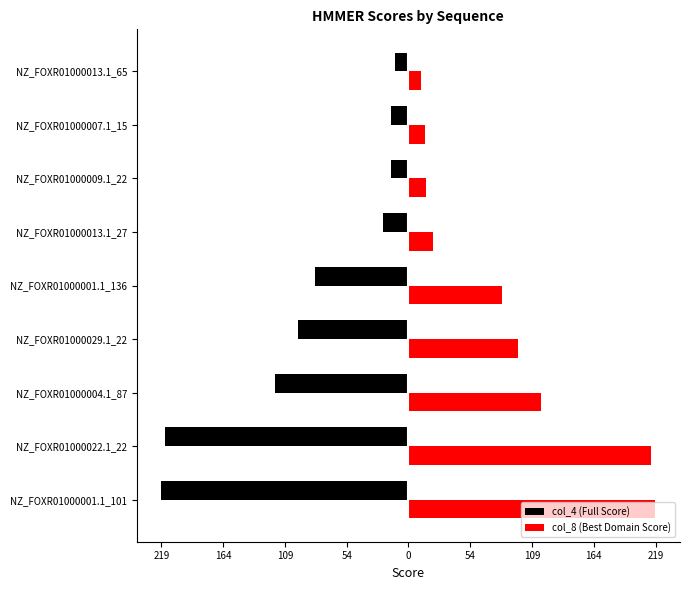

Which series has the largest range (max minus min)?

col_8 (Best Domain Score)